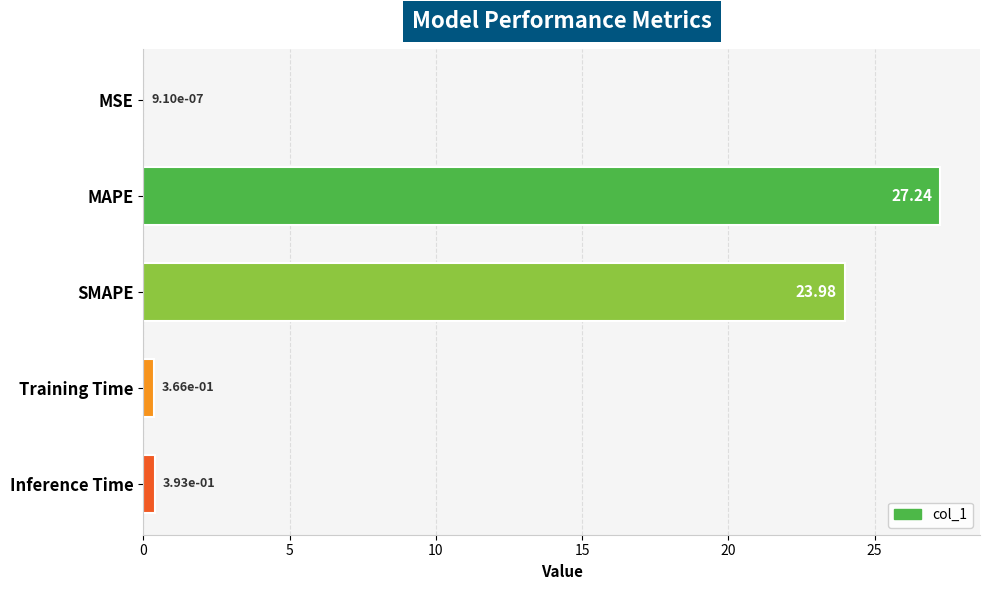

What is the sum of all values?

52.0